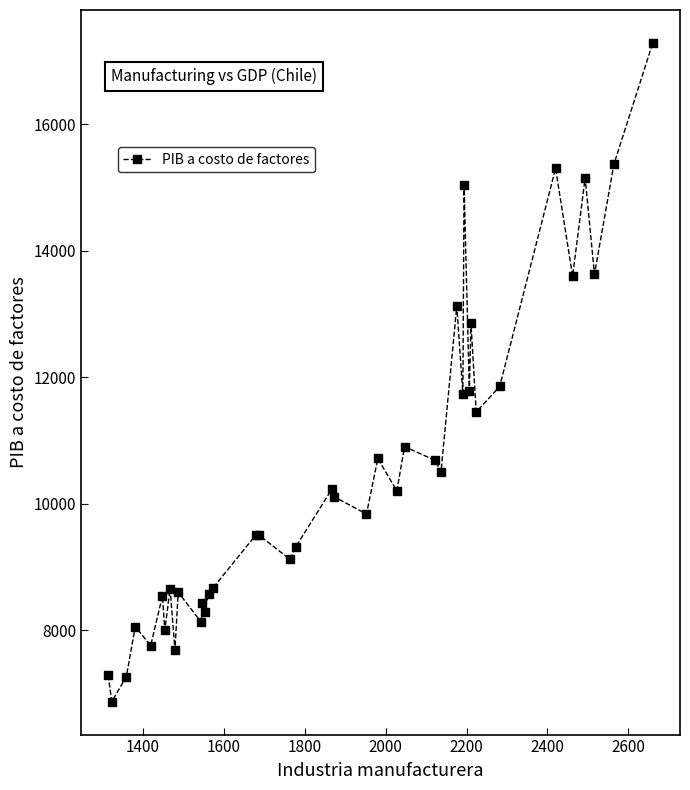

What is the value of the 34th point from the left?

11855